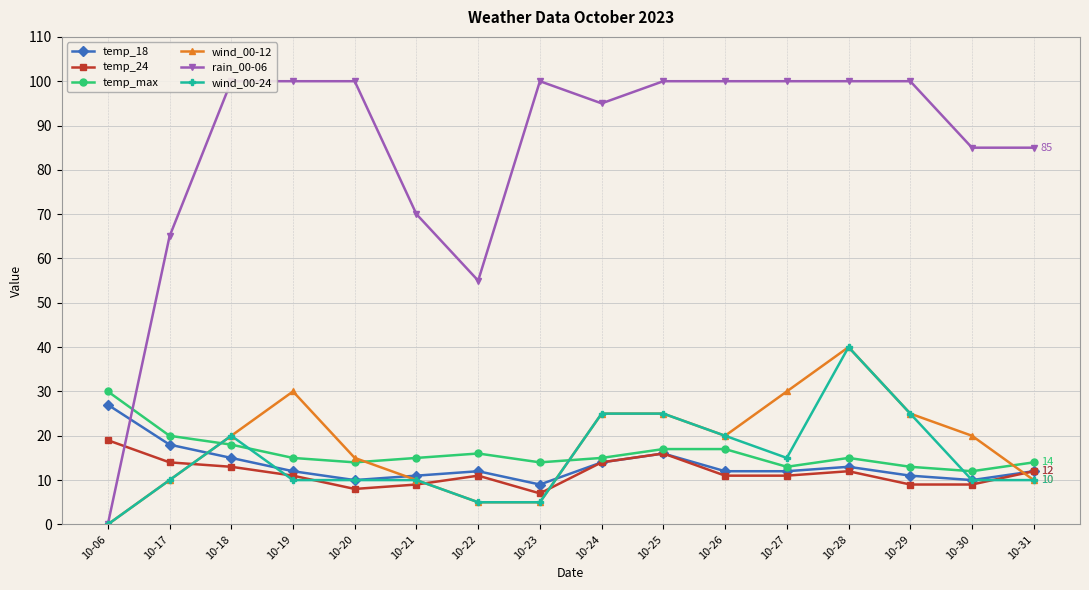

What is the difference between the highest and lowest values at 10-18?

87